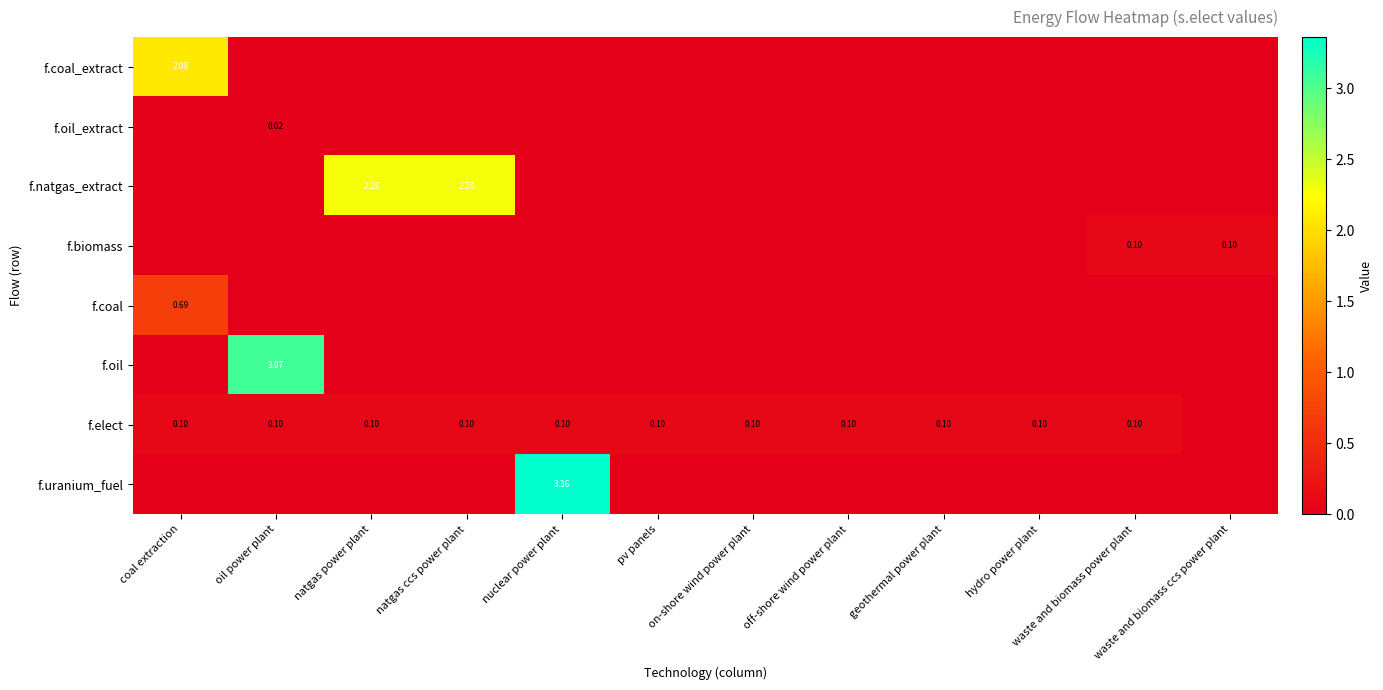

Which series has the largest total across all categories?

f.natgas_extract